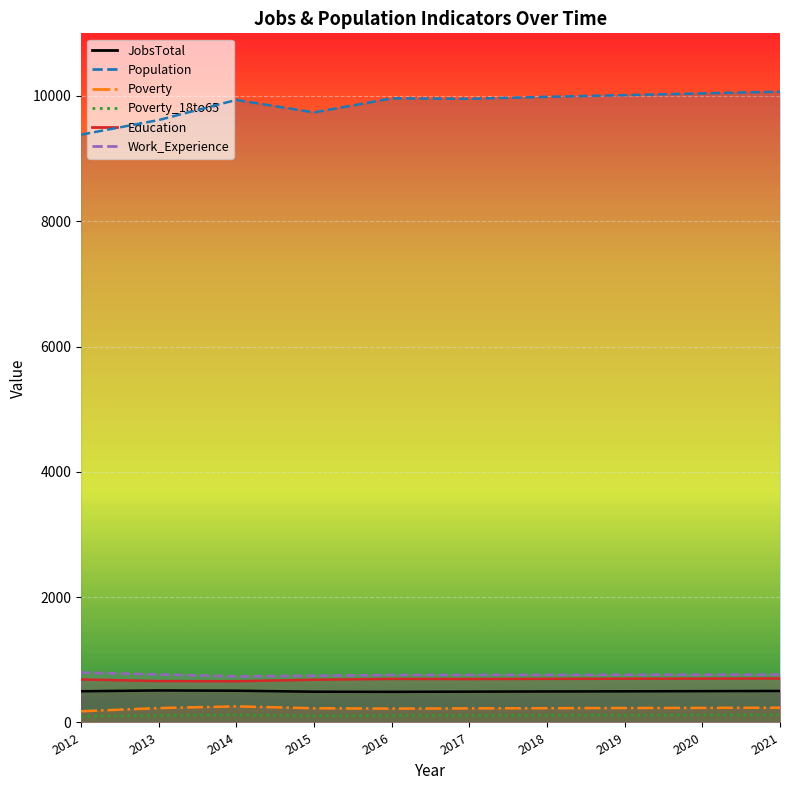

Which series changed the most between 2015 and 2018?

Population